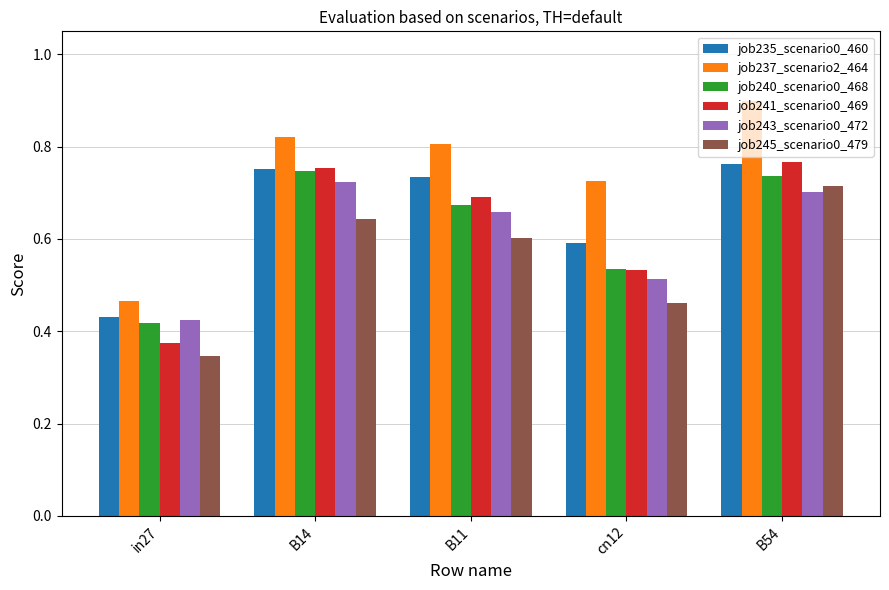

What are all the series names shown in the legend?

job235_scenario0_460, job237_scenario2_464, job240_scenario0_468, job241_scenario0_469, job243_scenario0_472, job245_scenario0_479